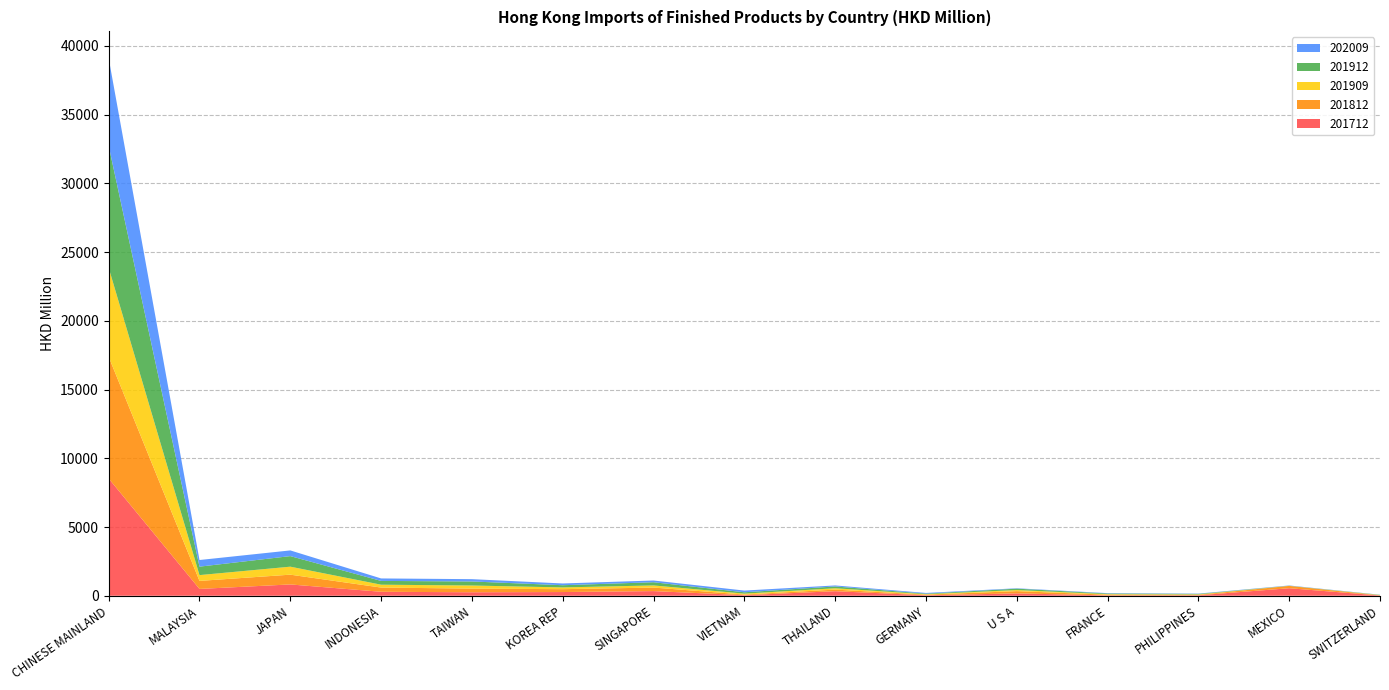

Reading left to right, extract all data points from this chart.

201712: 8528.9	496.4	822.8	288.7	253.5	269.4	337.8	42.6	330.2	36.4	171.1	27.5	34.5	547.0	18.5
201812: 8853.7	583.5	711.1	306.5	266.3	208.4	257.2	45.7	116.2	43.9	163.9	50.7	35.8	169.2	13.7
201909: 6472.9	421.7	581.2	209.4	224.8	128.0	155.0	64.0	98.6	31.1	78.4	36.6	28.0	4.7	15.7
201912: 8872.5	615.2	769.2	274.5	294.2	160.1	232.6	99.7	130.3	43.0	102.8	48.9	38.0	8.8	18.4
202009: 6373.9	482.5	413.7	180.1	167.7	127.3	126.0	125.2	74.5	49.7	27.8	25.8	20.7	17.6	7.5